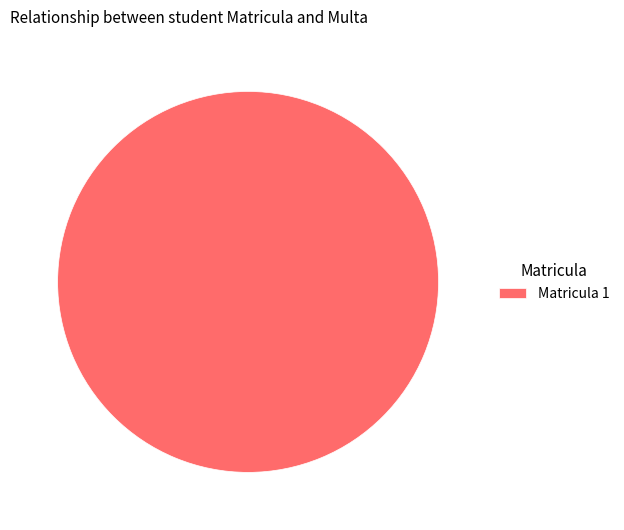

Rank the categories by value from lowest to highest.

Matricula 1